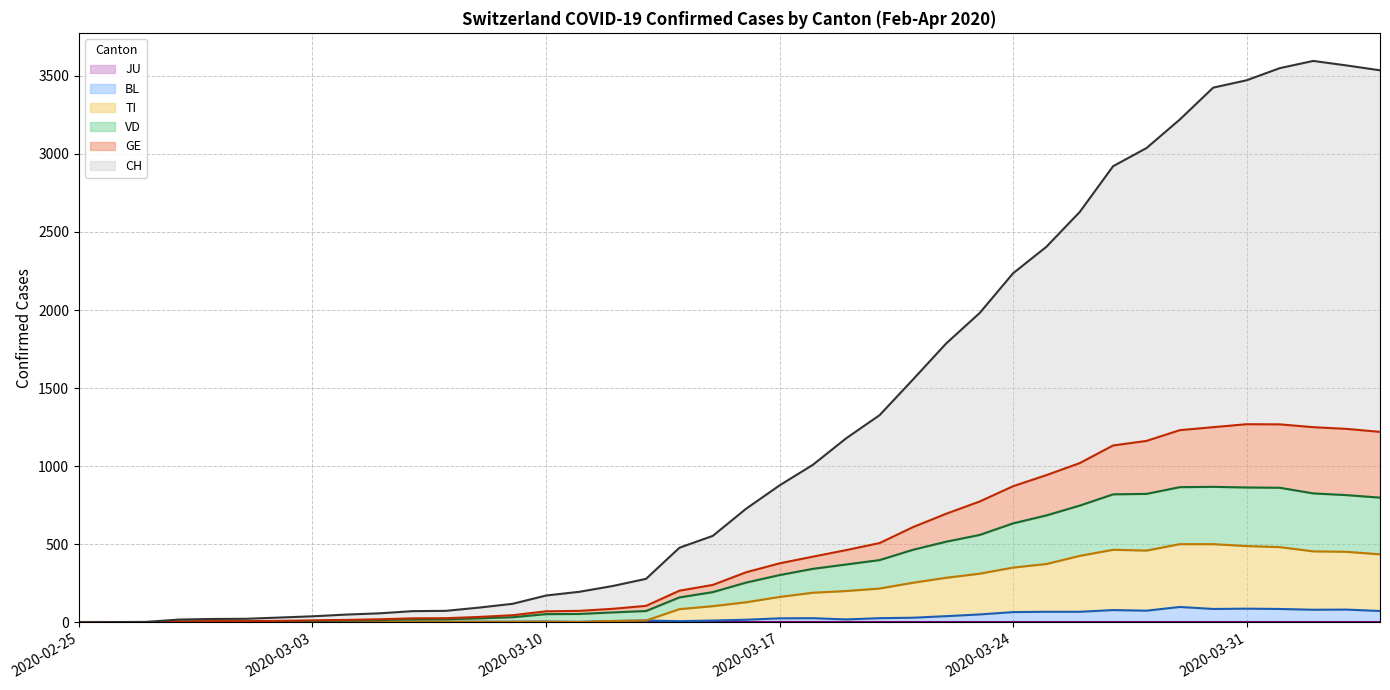

What is the greatest value displayed?

3595